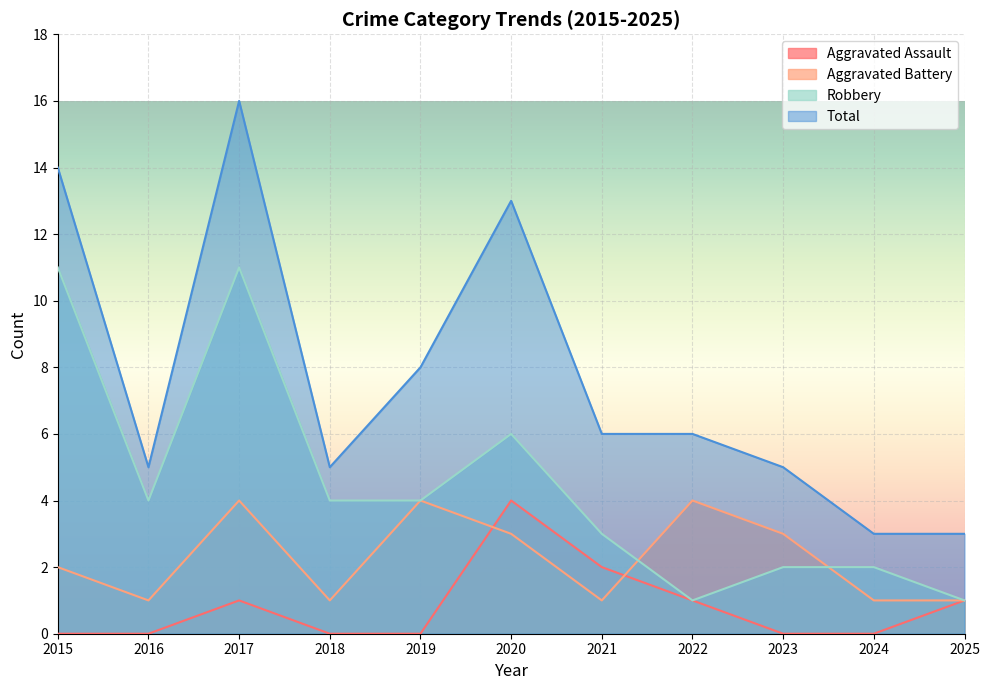

Reading left to right, extract all data points from this chart.

Aggravated Assault: 2015=0	2016=0	2017=1	2018=0	2019=0	2020=4	2021=2	2022=1	2023=0	2024=0	2025=1
Aggravated Battery: 2015=2	2016=1	2017=4	2018=1	2019=4	2020=3	2021=1	2022=4	2023=3	2024=1	2025=1
Robbery: 2015=11	2016=4	2017=11	2018=4	2019=4	2020=6	2021=3	2022=1	2023=2	2024=2	2025=1
Total: 2015=14	2016=5	2017=16	2018=5	2019=8	2020=13	2021=6	2022=6	2023=5	2024=3	2025=3